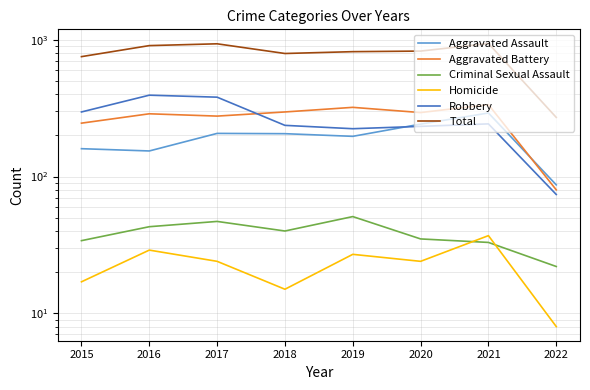

Which series has the largest total across all categories?

Total